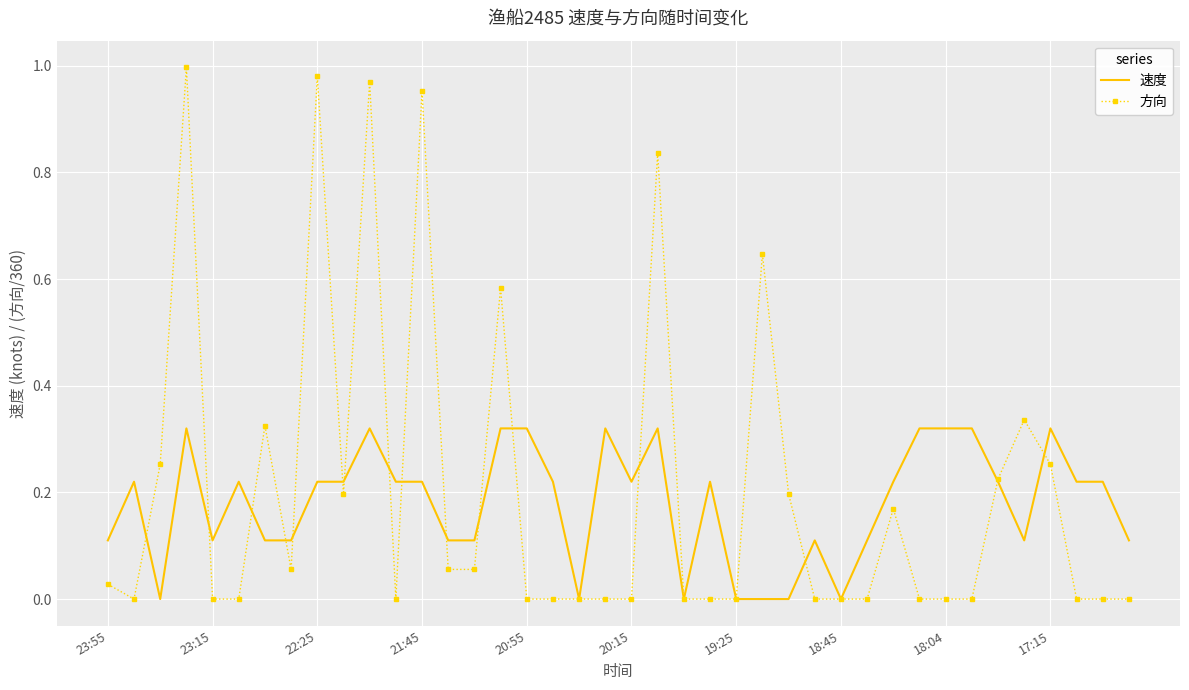

Which series has the largest total across all categories?

方向